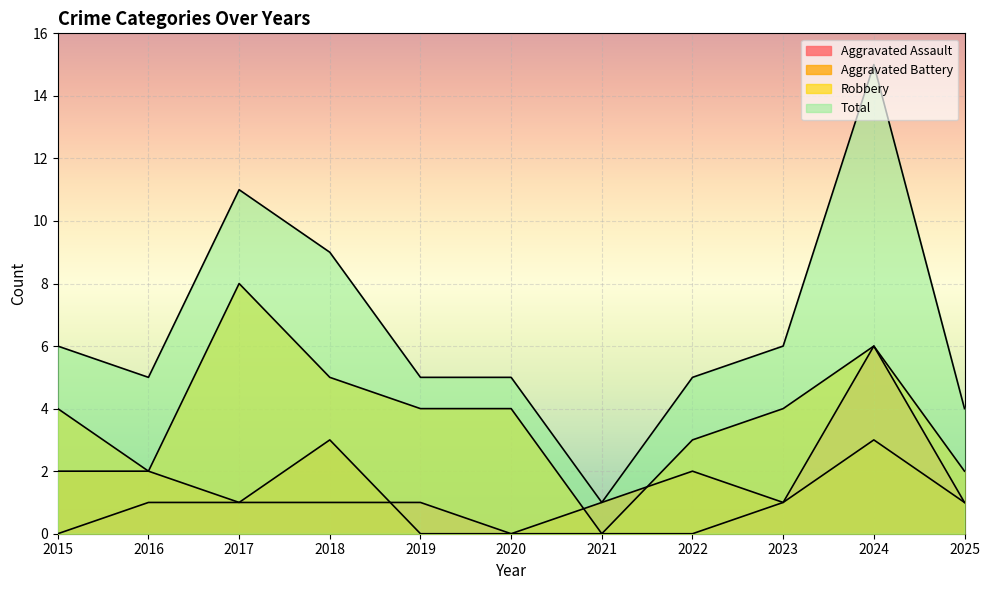

How many data points in Robbery are less than 4?

4